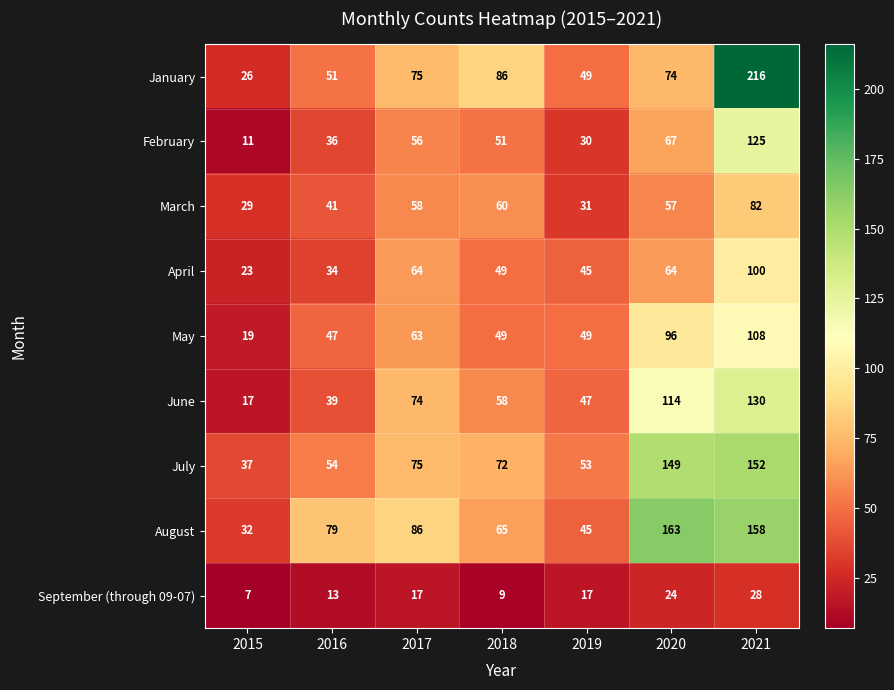

List the series in order of their peak value, lowest first.

September (through 09-07), March, April, May, February, June, July, August, January